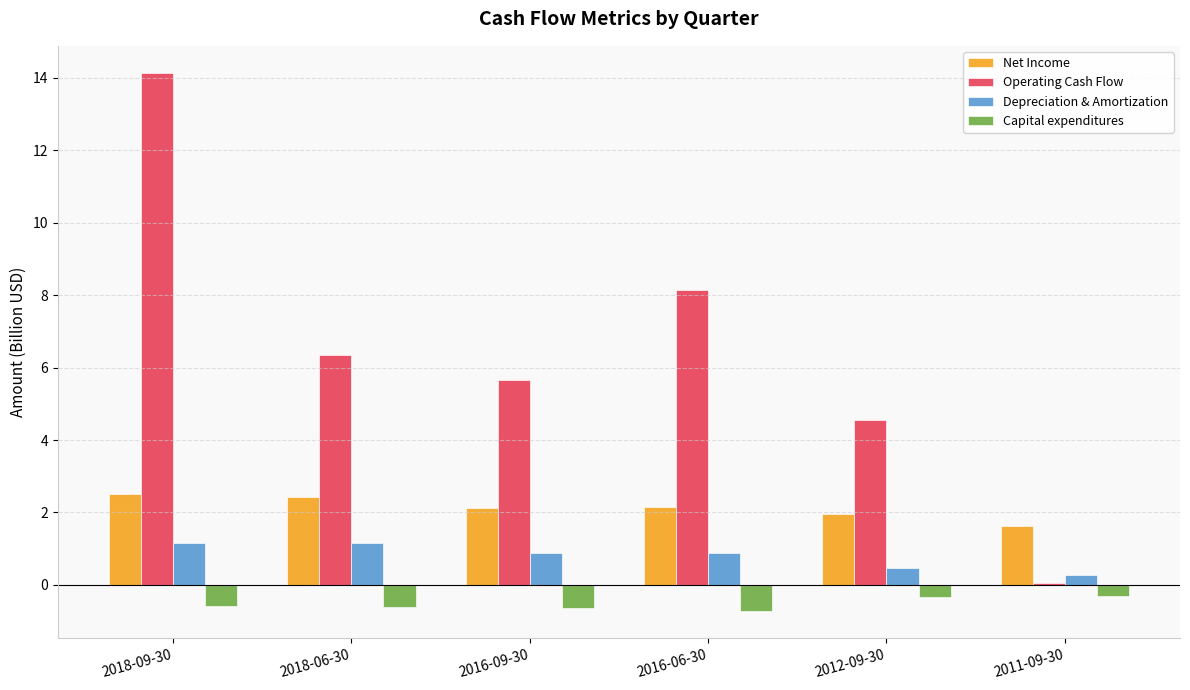

What is the value of the Operating Cash Flow bar at the 4th from the left?

8.1